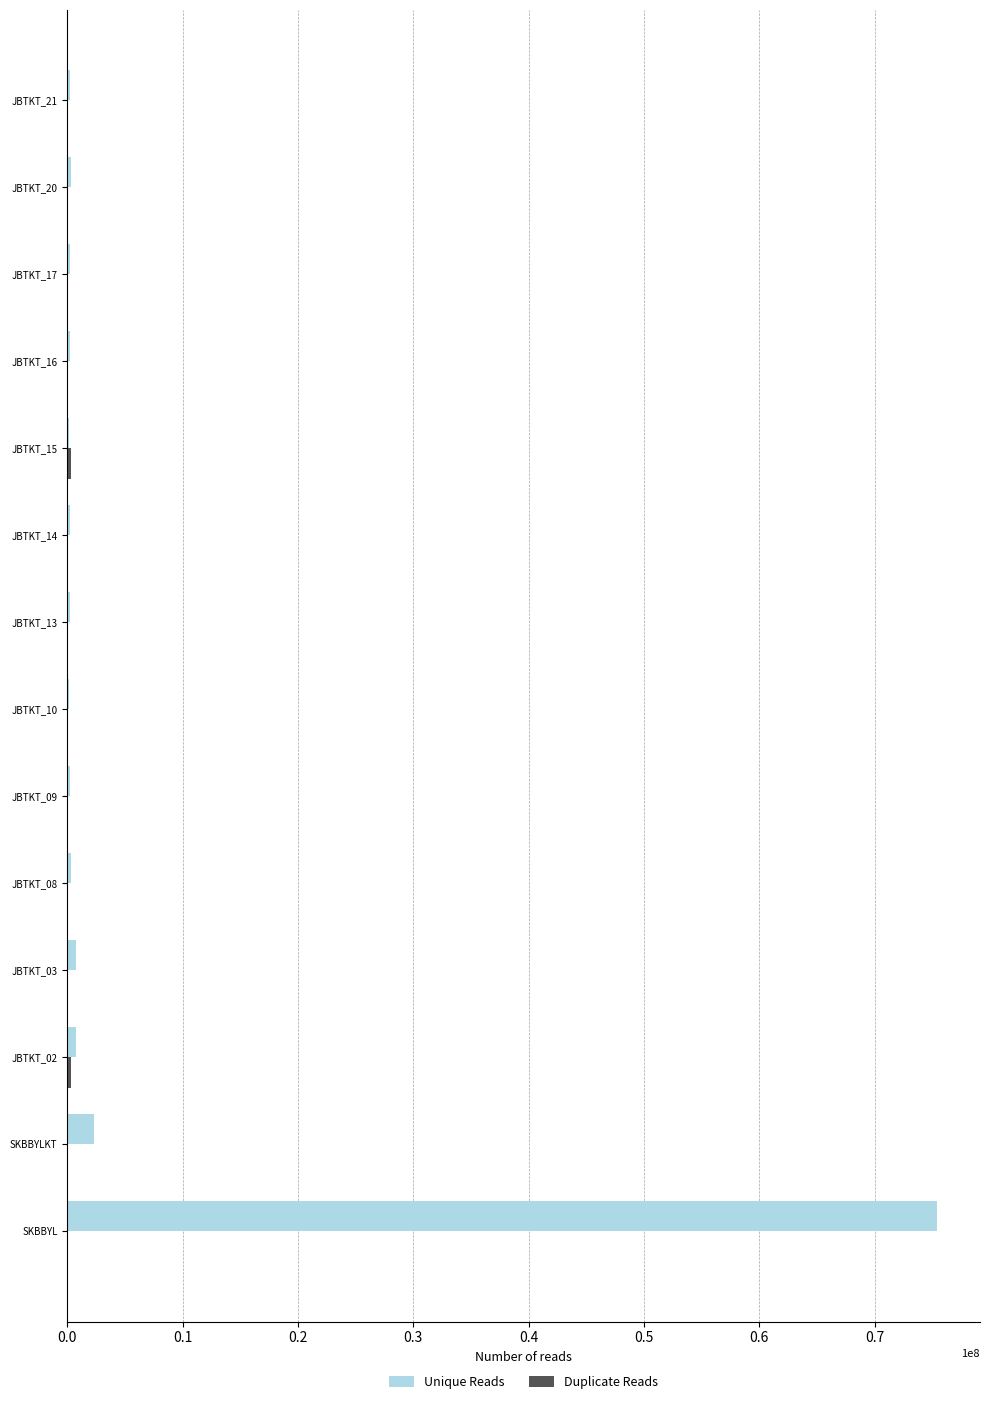

At which category is the sum across all series the highest?

SKBBYL